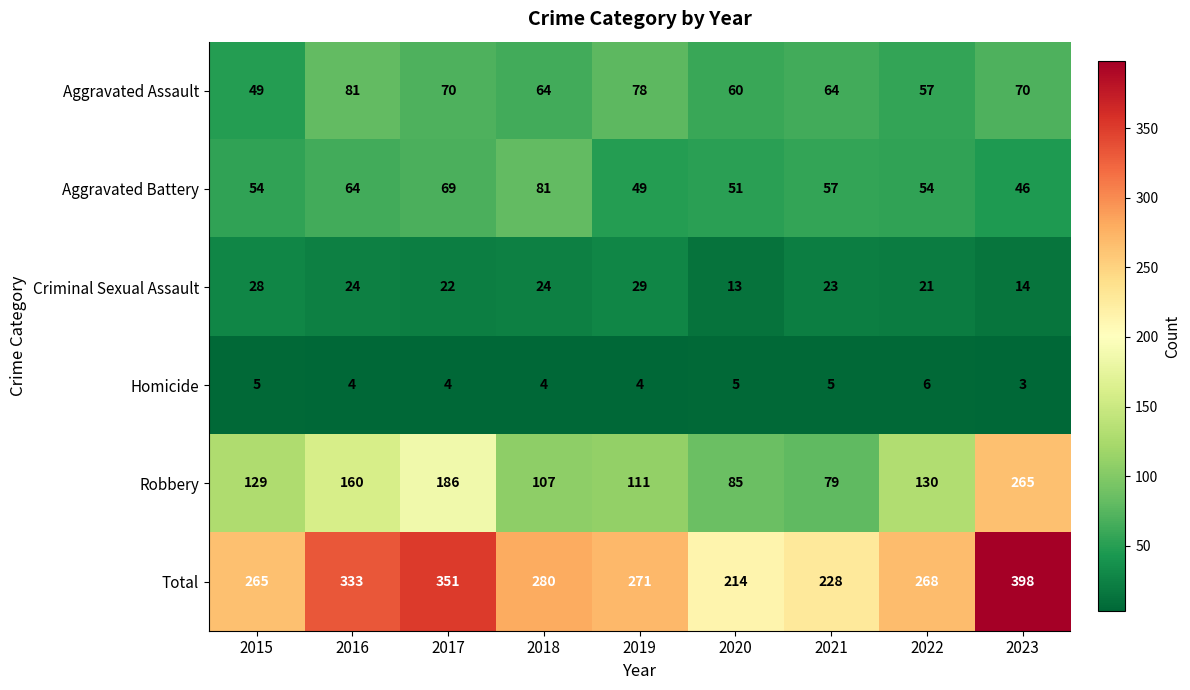

What is the difference between the maximum and minimum values in the Homicide series?

3